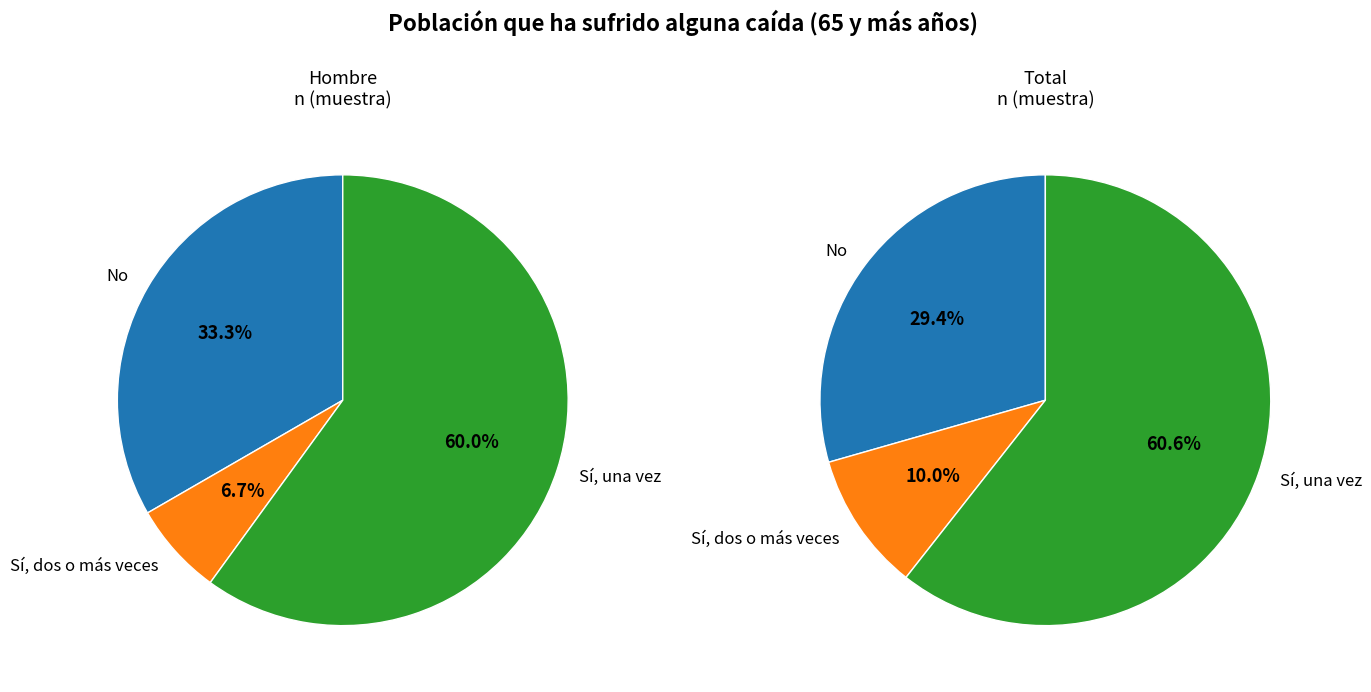

Which slice is the smallest?

Sí, dos o más veces